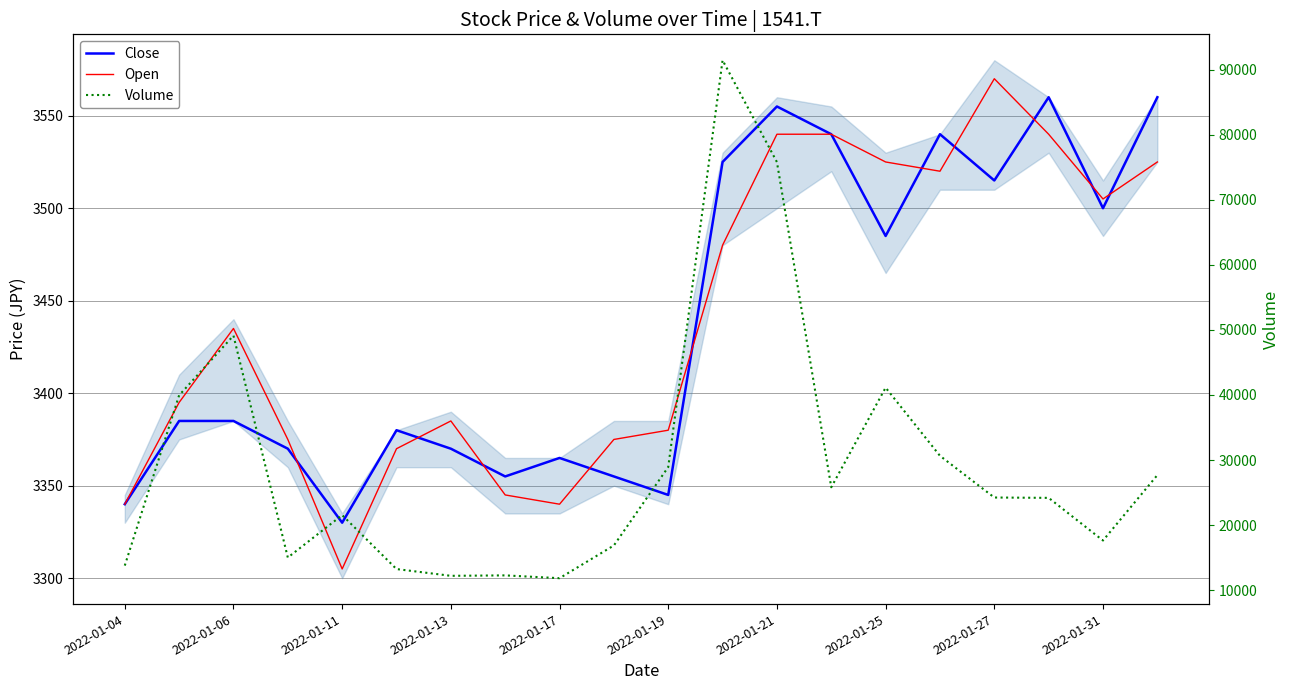

The value of Open at 2022-01-13 is 1413. True or false?

False